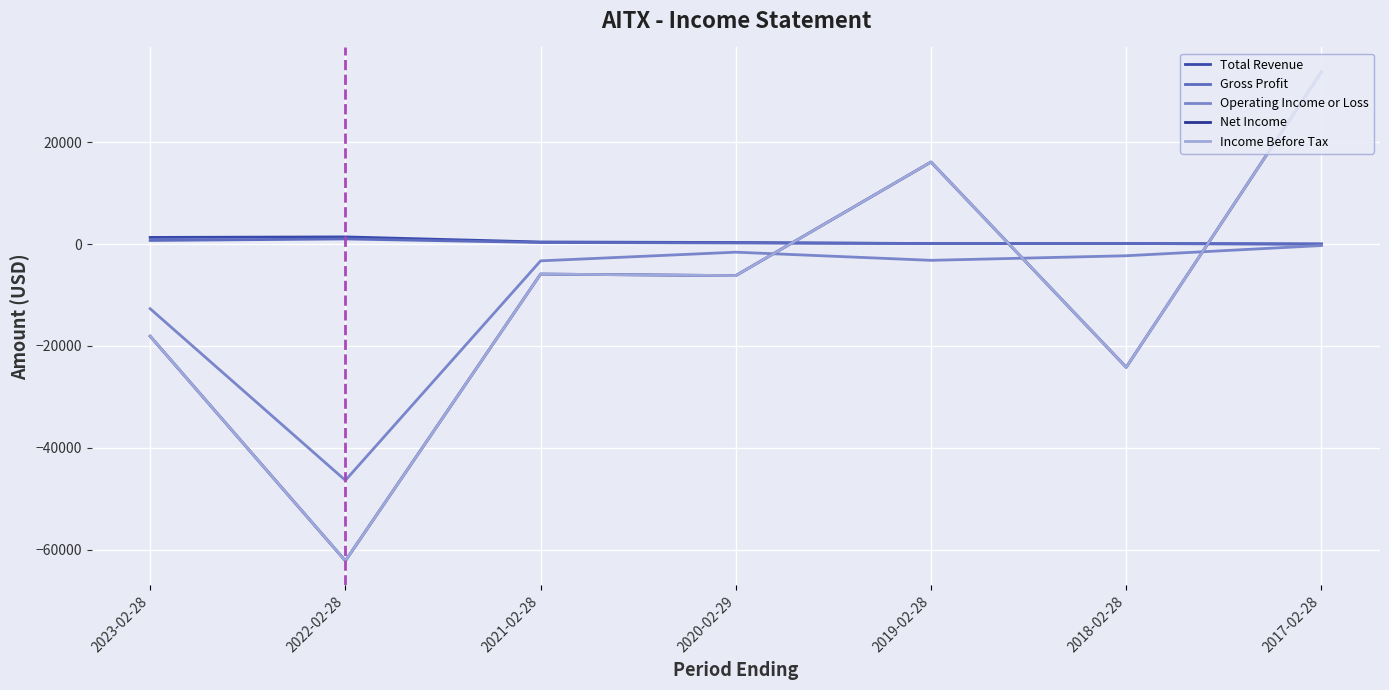

What is the total value across all series at 2019-02-28?

29200